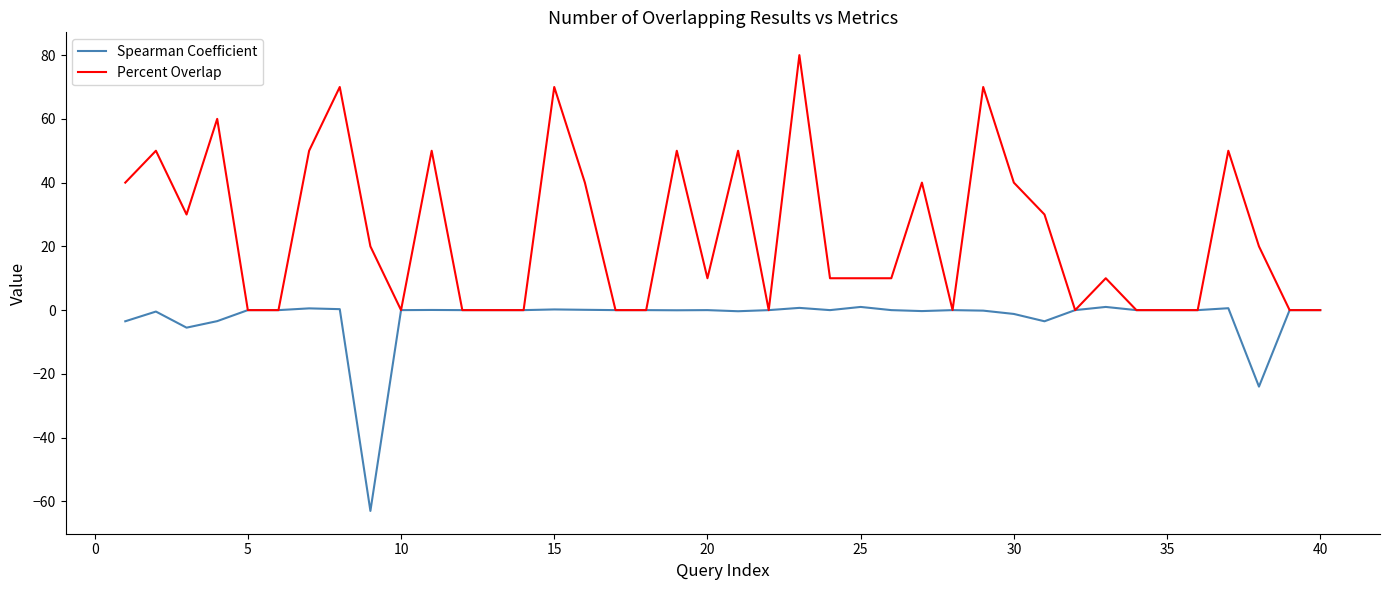

Rank the series by their average value, from highest to lowest.

Percent Overlap, Spearman Coefficient